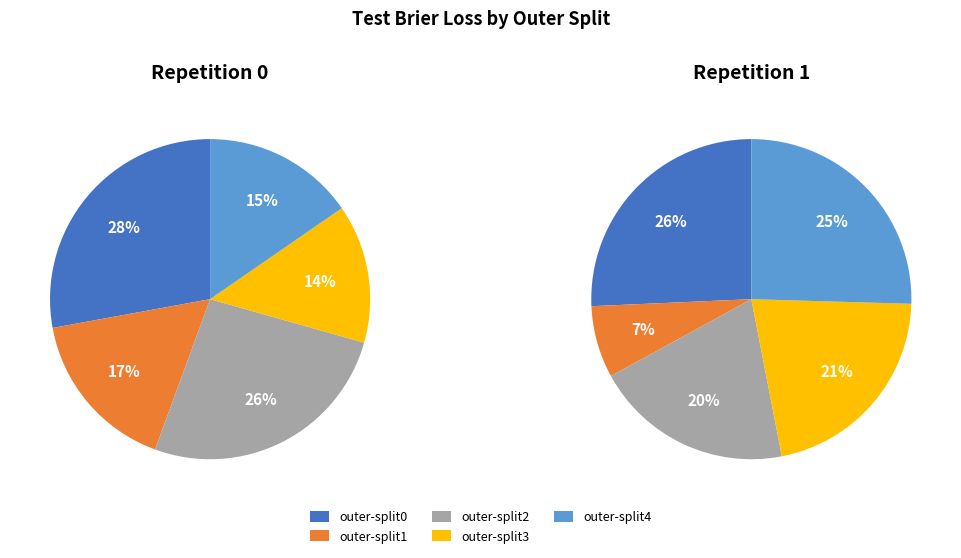

Do outer-split2 and outer-split0 together represent more than half of the pie?

Yes